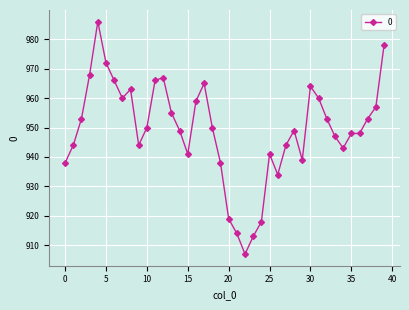

What is the greatest value displayed?

986